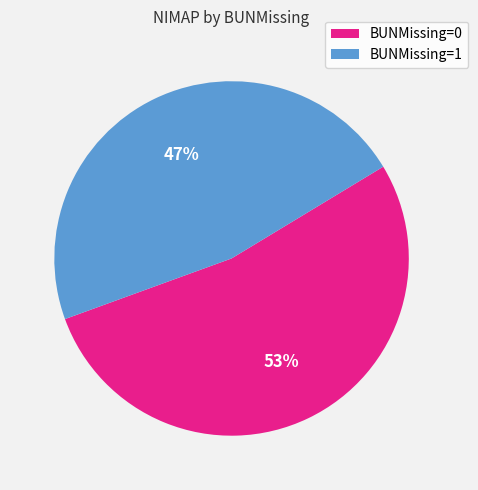

To the nearest percent, what is the average slice percentage?

50%